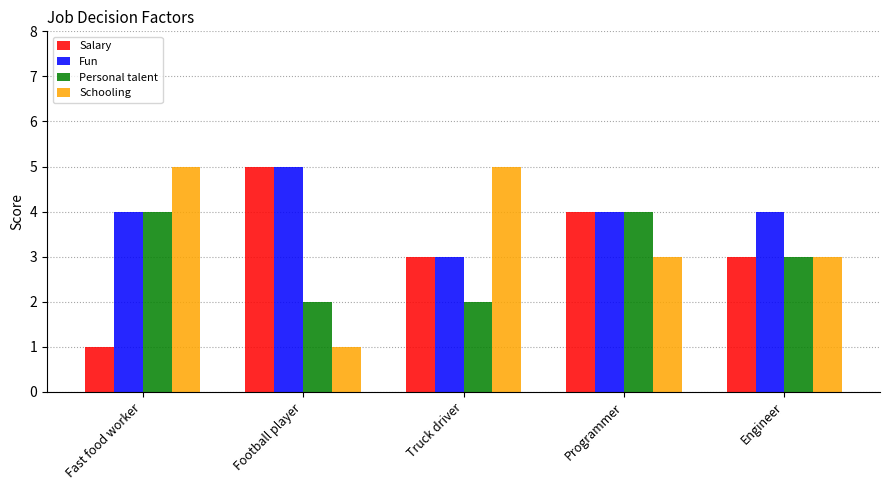

What is the average value of the Schooling series?

3